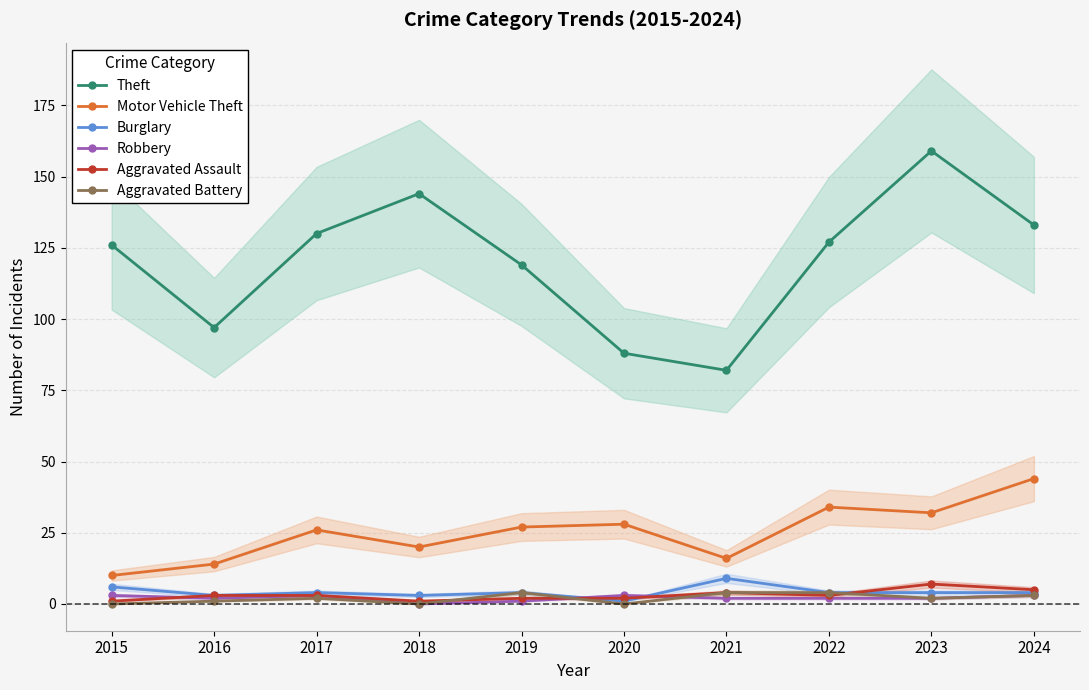

Which series ends up on top after the final intersection of Aggravated Assault and Robbery?

Aggravated Assault